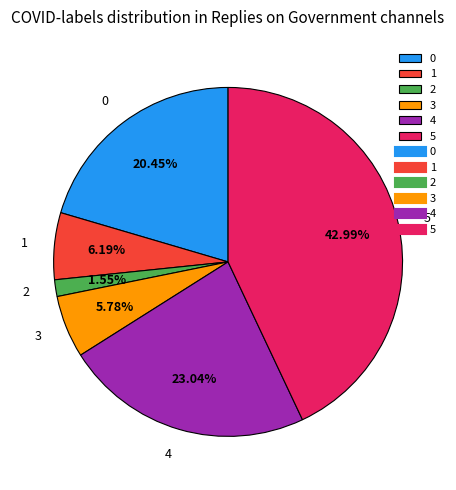

Is there any slice that represents more than half of the pie?

No